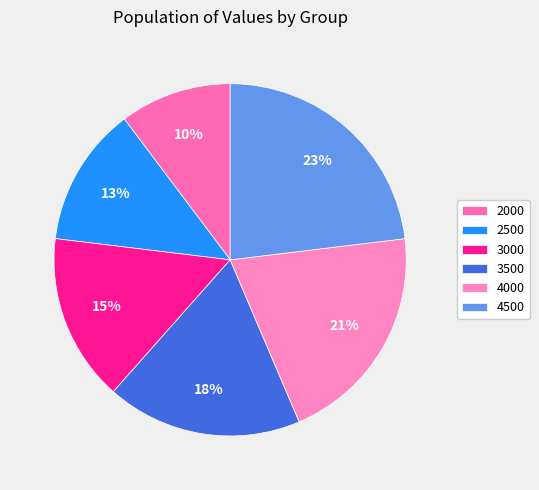

The 2000 slice represents 10% of the pie. True or false?

True